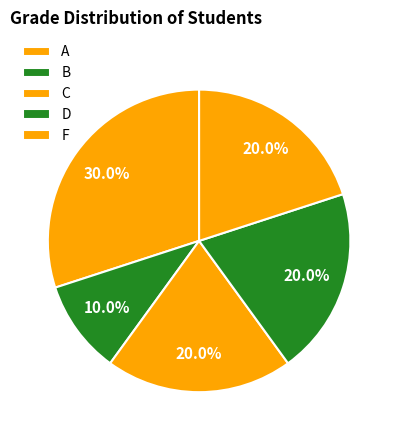

To the nearest percent, what is the difference between the A and C slice percentages?

10%